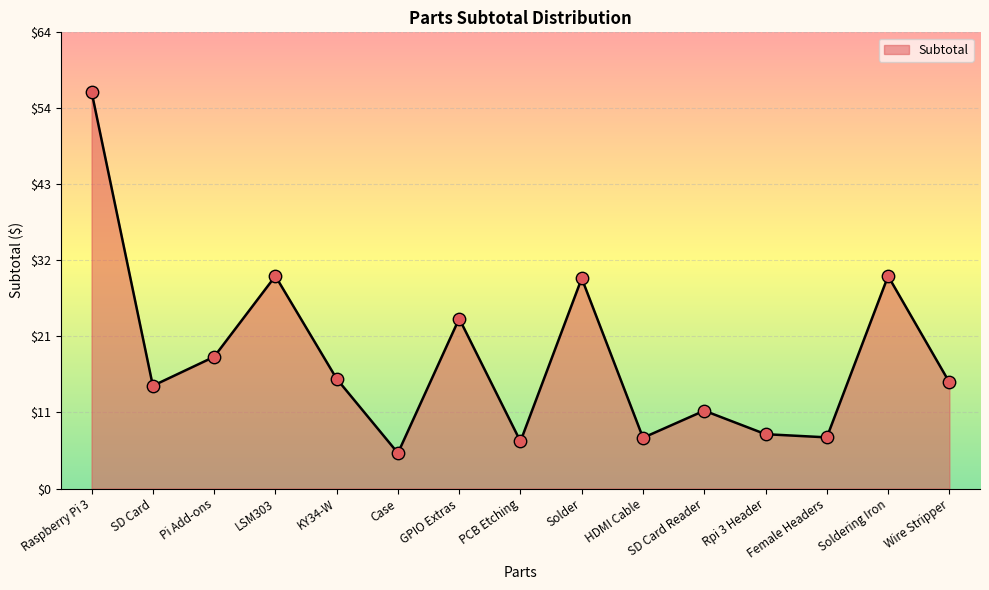

What is the ratio of the value at Rpi 3 Header to the value at SD Card?

0.5